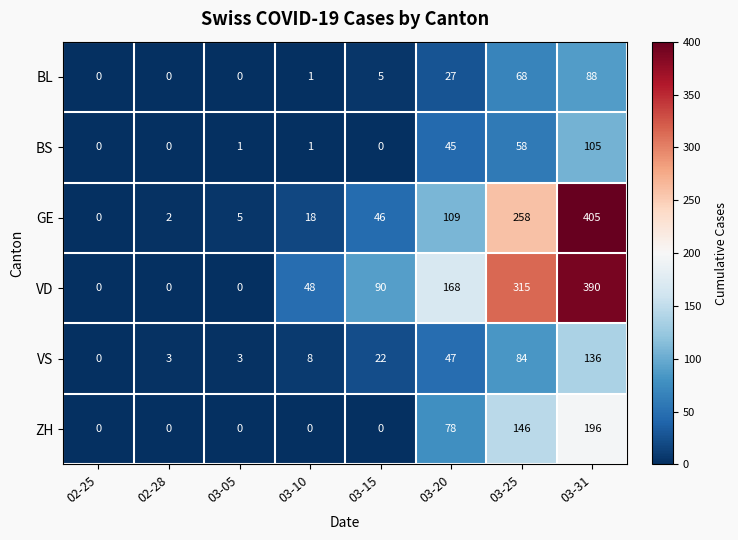

Count the number of data series in this chart.

6